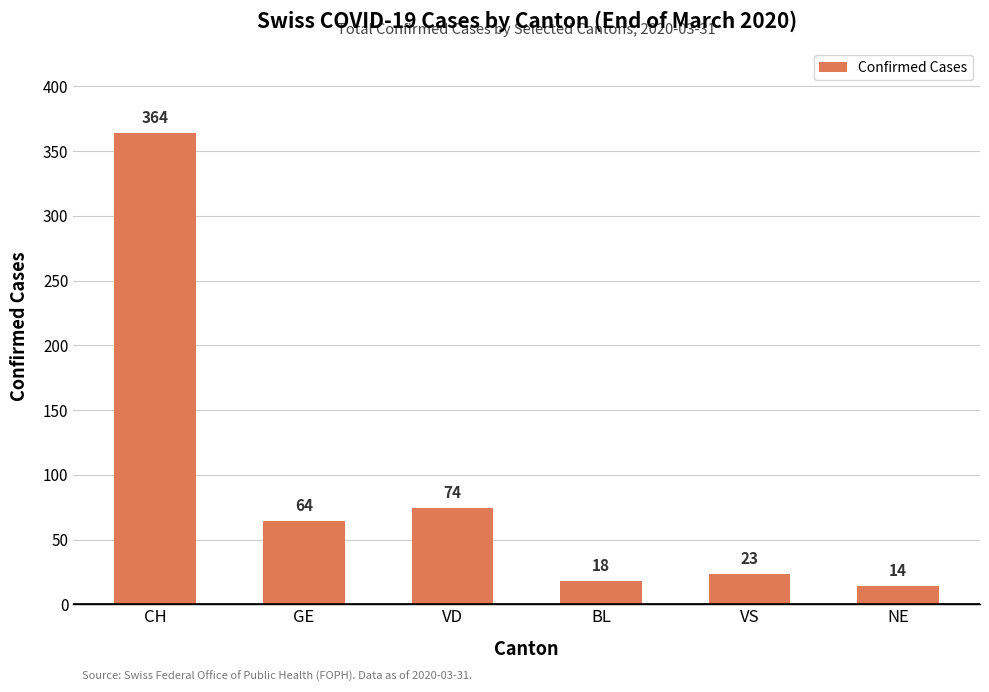

How many categories are shown in the chart?

6